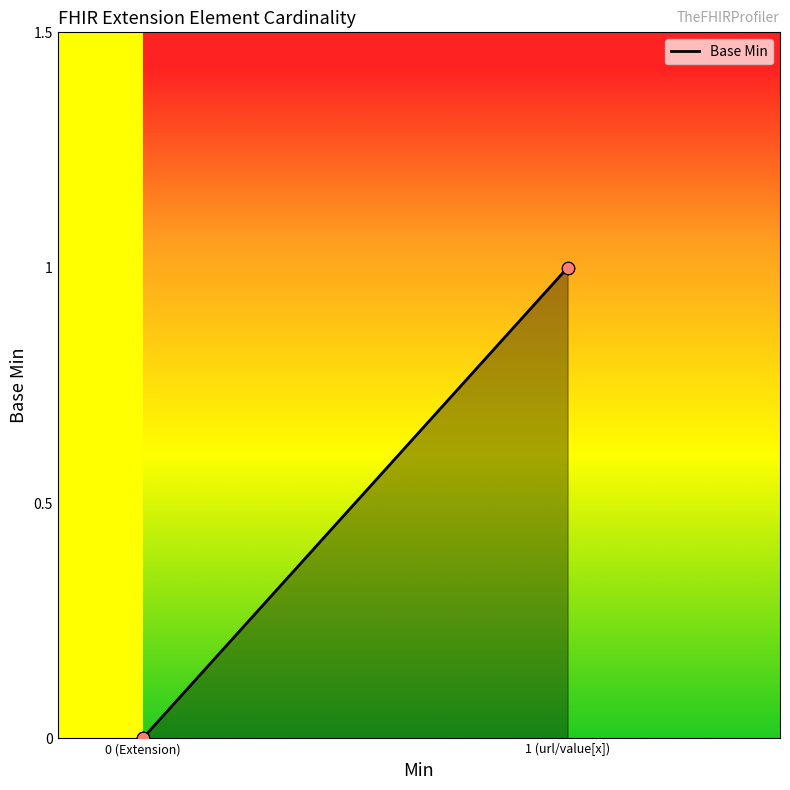

What is the change in value from Extension to Extension.url?

+1